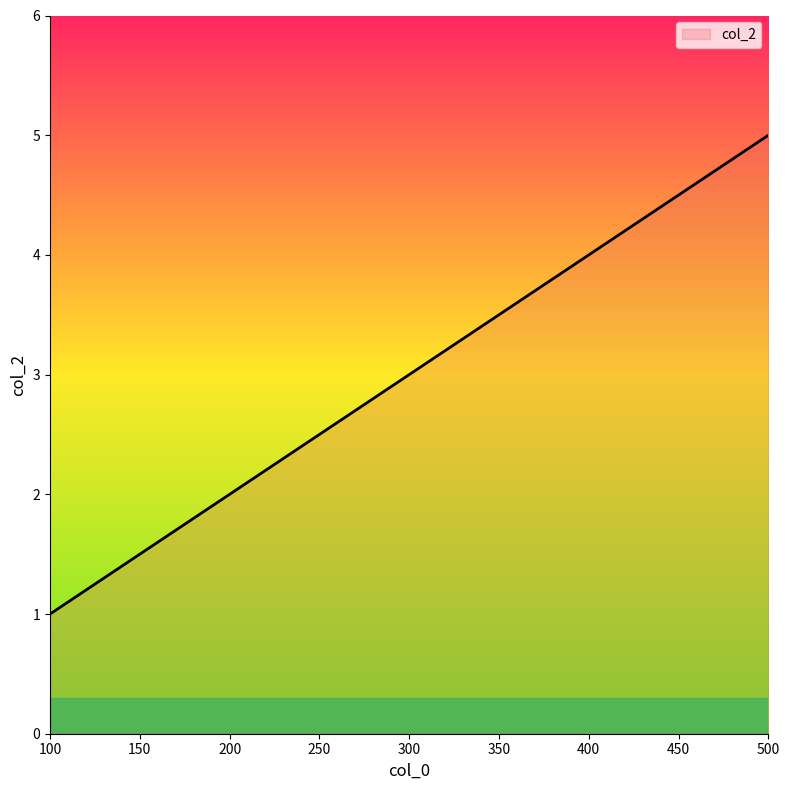

How many values are between 2 and 4?

3